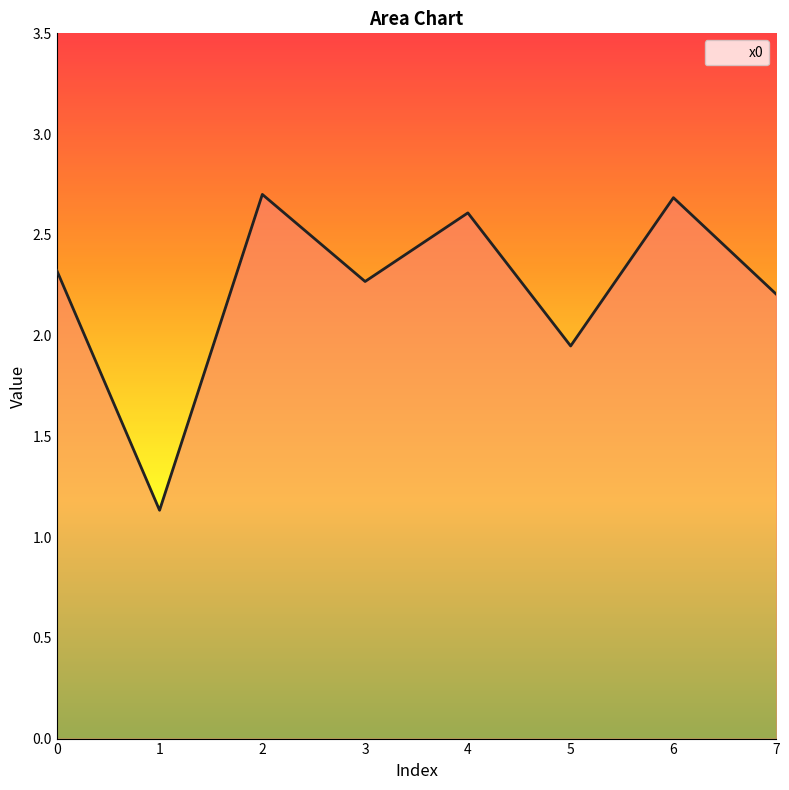

What is the minimum value shown in the chart?

1.1